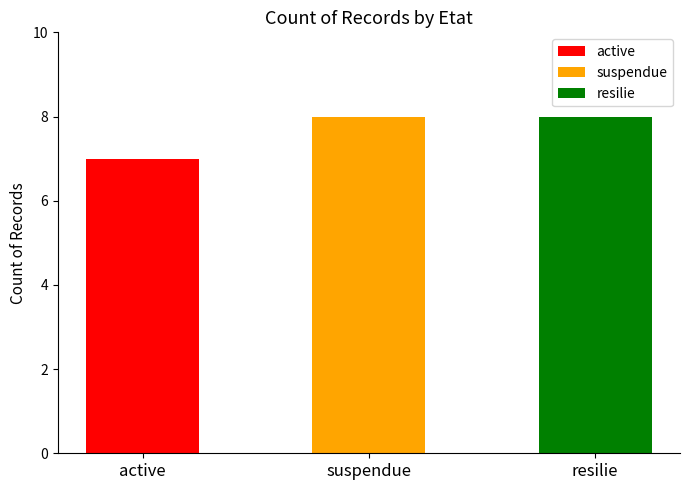

At which label is the value closest to 6?

active